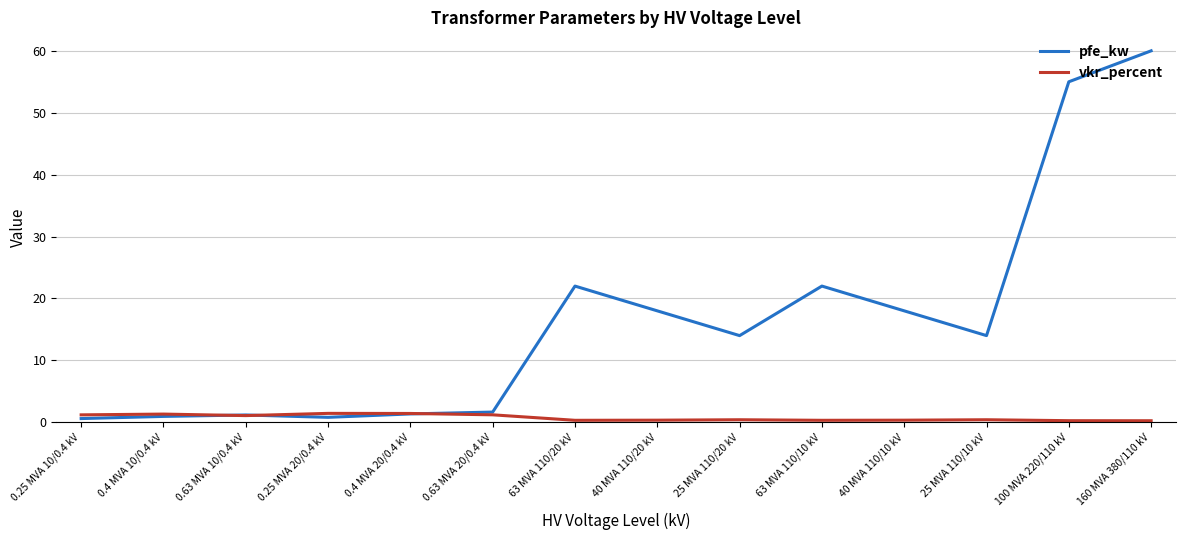

What is the maximum value shown in the chart?

60.0